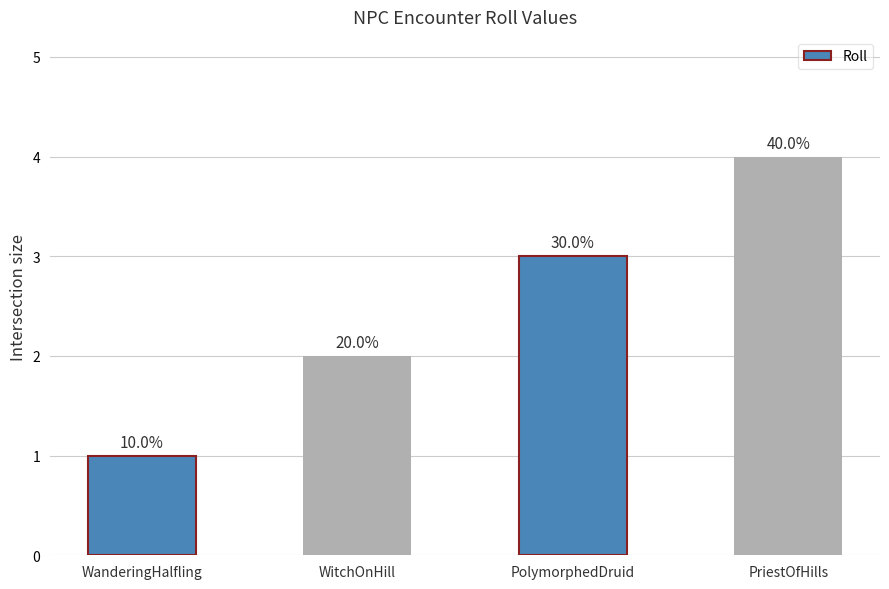

What is the label of the 2nd bar from the left?

WitchOnHill